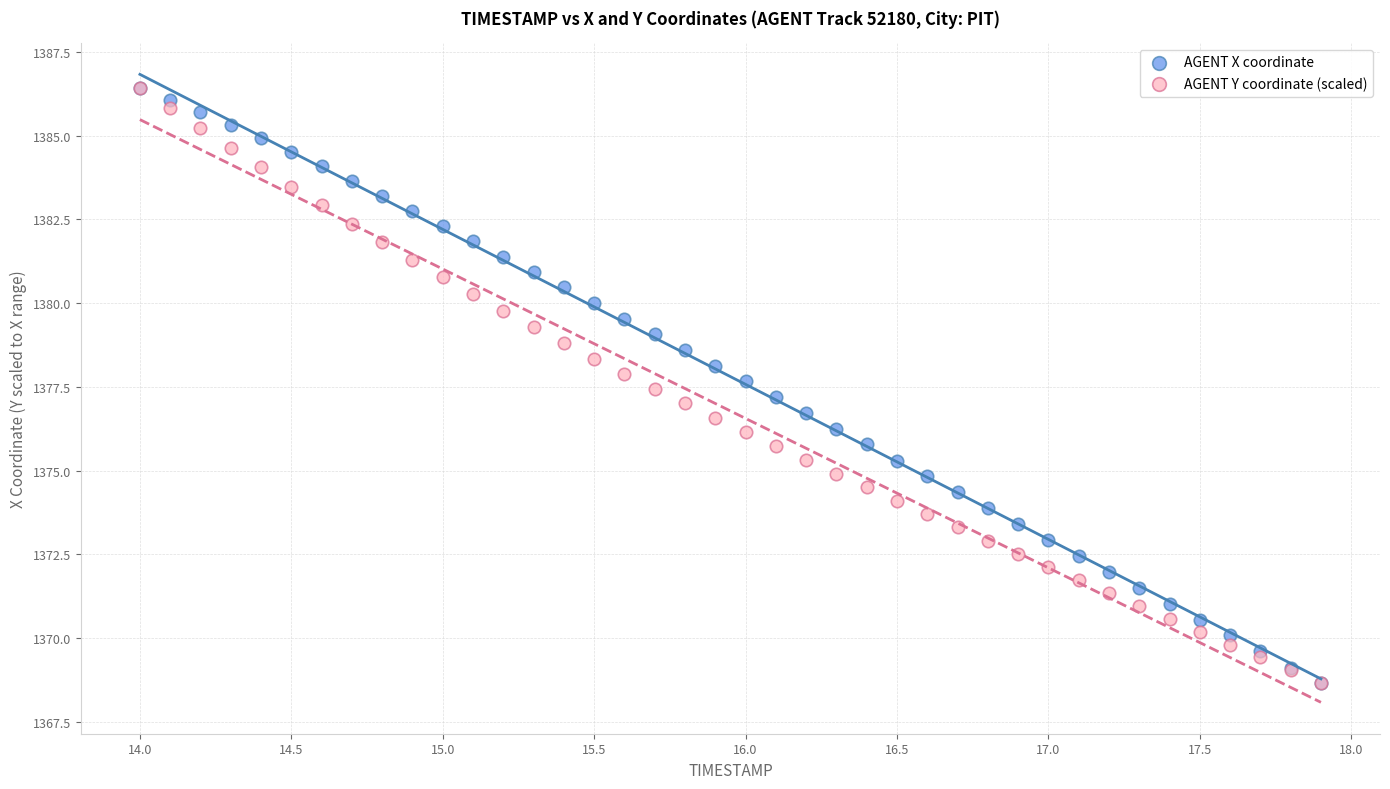

What are all the series names shown in the legend?

AGENT X coordinate, AGENT Y coordinate (scaled)